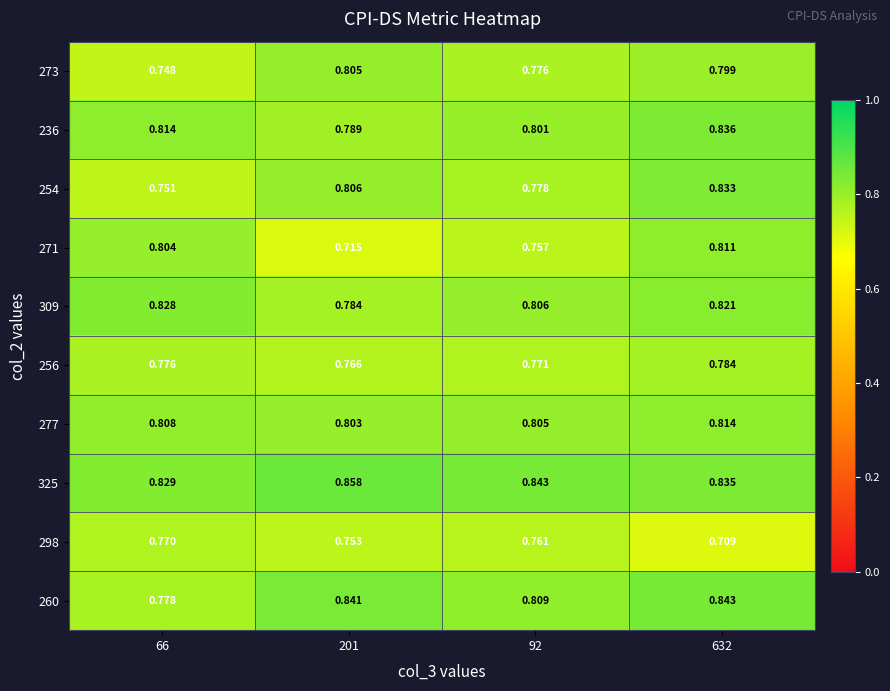

Is the value of 236 at 632 greater than the value of 277 at 92?

Yes